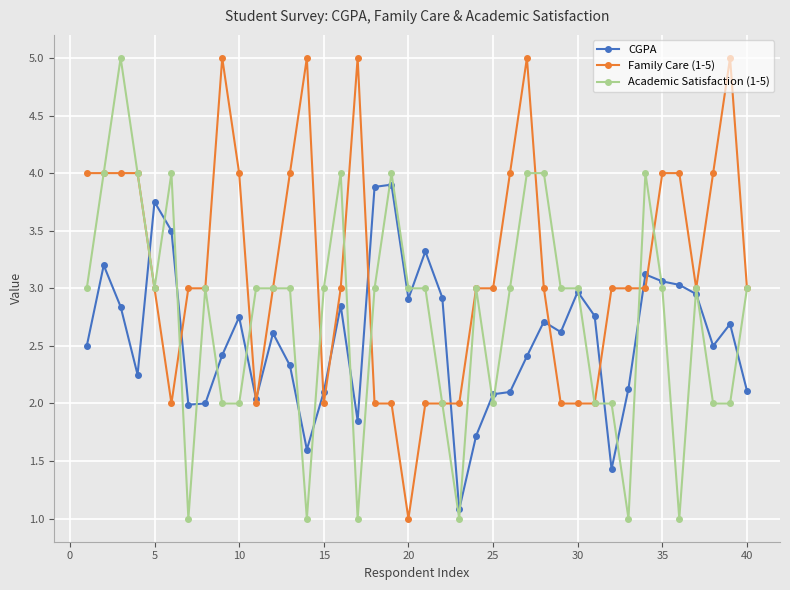

What is the smallest value displayed?

1.0